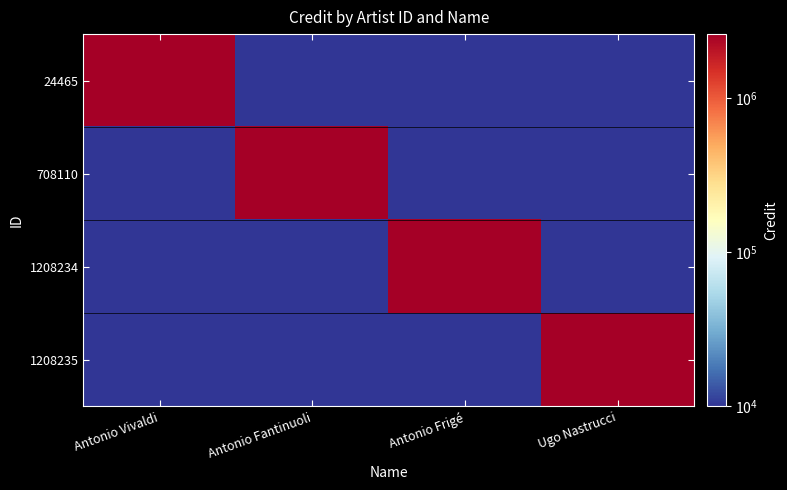

How many categories are shown in the chart?

4